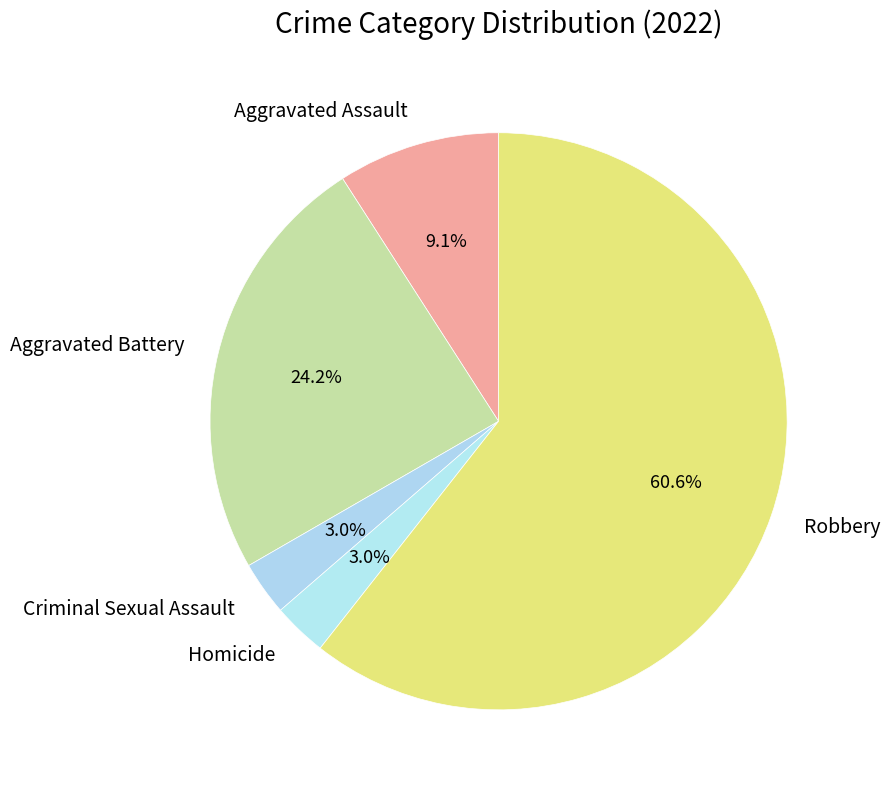

Which category has the biggest portion of the pie?

Robbery